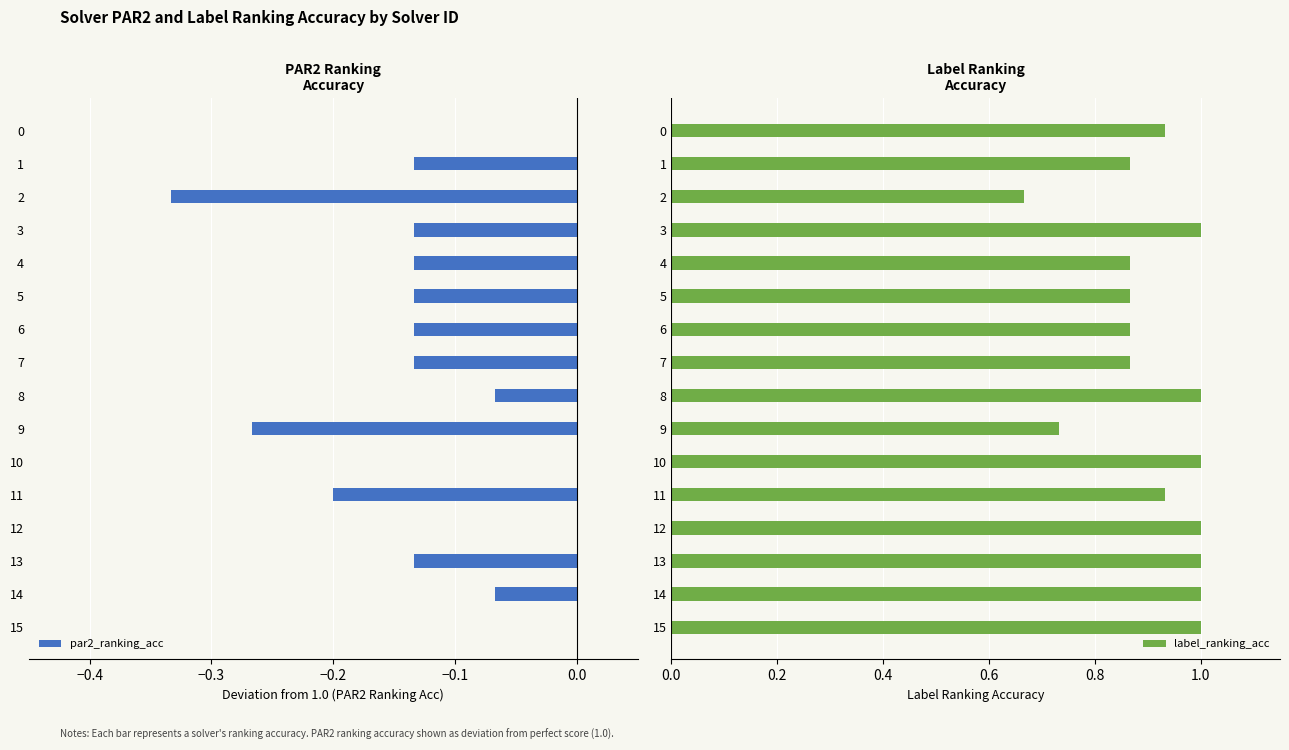

The par2_ranking_acc series shows 0.0 at 10. True or false?

True